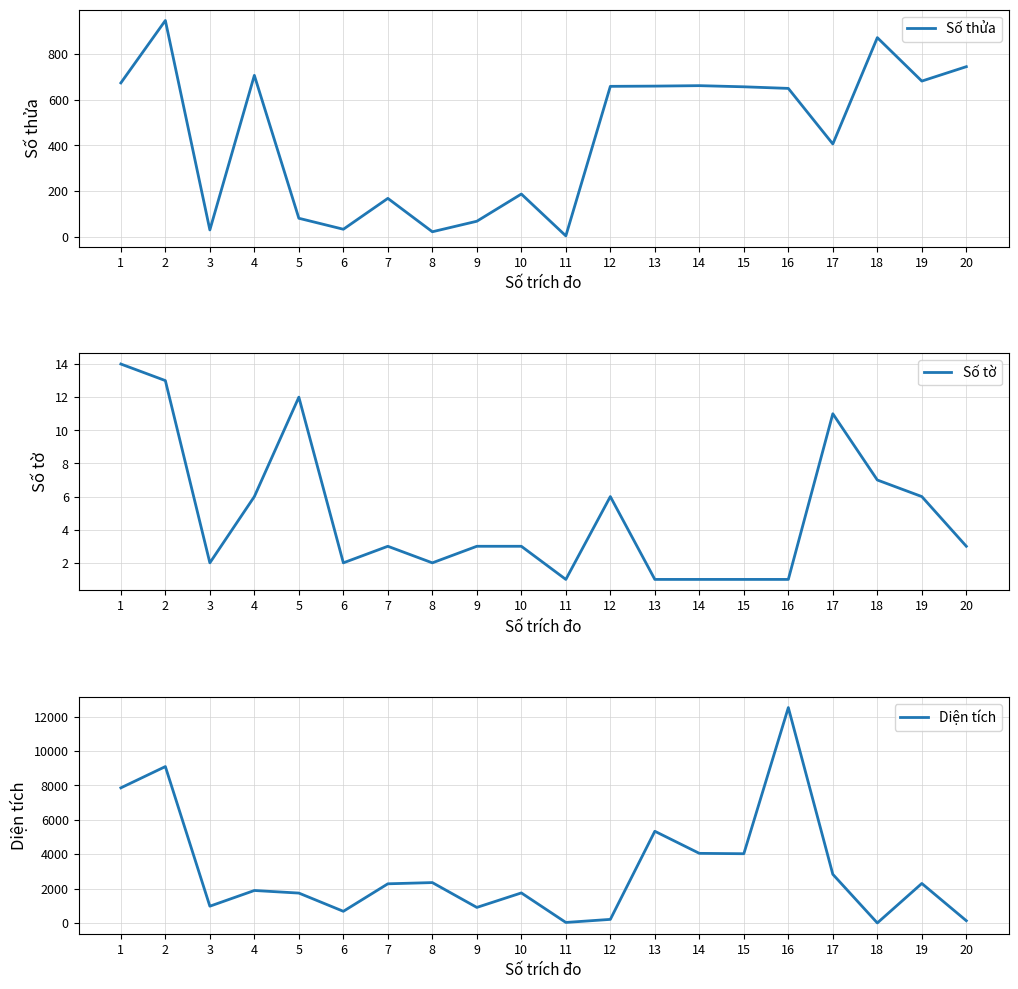

Reading left to right, what are all the values shown in this chart?

Số thửa: 1=673.0	2=946.0	3=30.0	4=706.0	5=81.0	6=33.0	7=168.0	8=22.0	9=68.0	10=187.0	11=4.0	12=658.0	13=659.0	14=661.0	15=656.0	16=649.0	17=406.0	18=871.0	19=681.0	20=744.0
Số tờ: 1=14.0	2=13.0	3=2.0	4=6.0	5=12.0	6=2.0	7=3.0	8=2.0	9=3.0	10=3.0	11=1.0	12=6.0	13=1.0	14=1.0	15=1.0	16=1.0	17=11.0	18=7.0	19=6.0	20=3.0
Diện tích: 1=7854.0	2=9091.0	3=973.8	4=1887.2	5=1736.5	6=677.0	7=2276.0	8=2346.8	9=903.2	10=1746.0	11=29.0	12=207.7	13=5330.0	14=4046.0	15=4024.0	16=12521.0	17=2828.0	18=0.0	19=2295.7	20=129.8